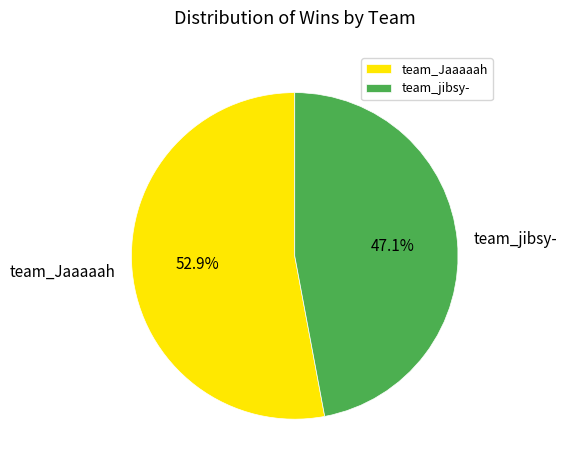

To the nearest percent, what is the combined percentage of team_Jaaaaah and team_jibsy-?

100%